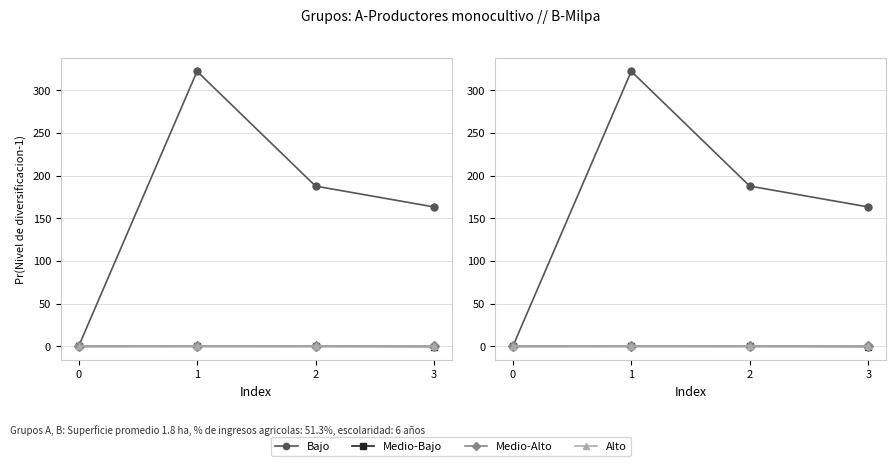

Rank the series at 2 from lowest to highest value.

Medio-Alto, Alto, Medio-Bajo, Bajo